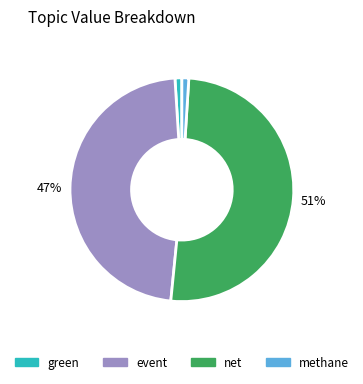

Is there a majority slice in this chart?

Yes